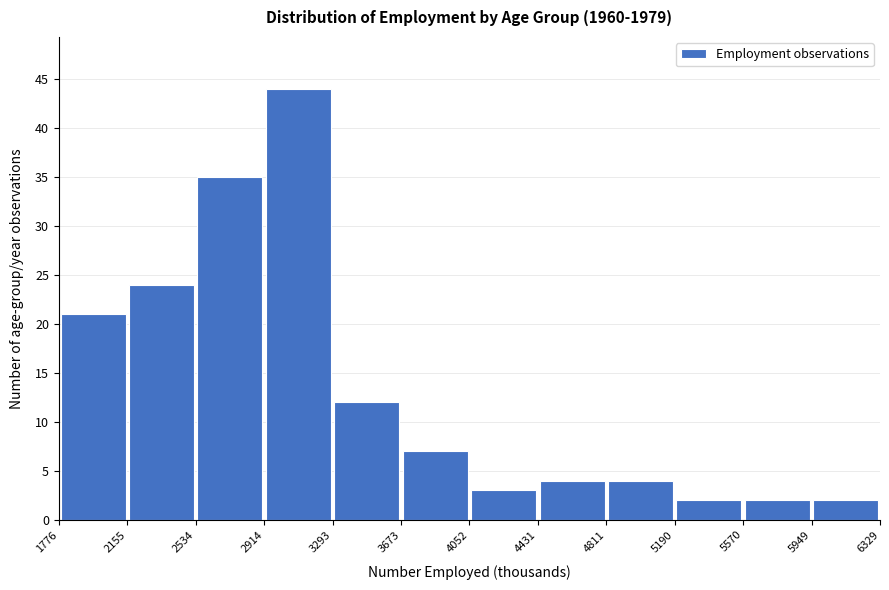

Over which range of the x-axis is the bar tallest?

2914 to 3293